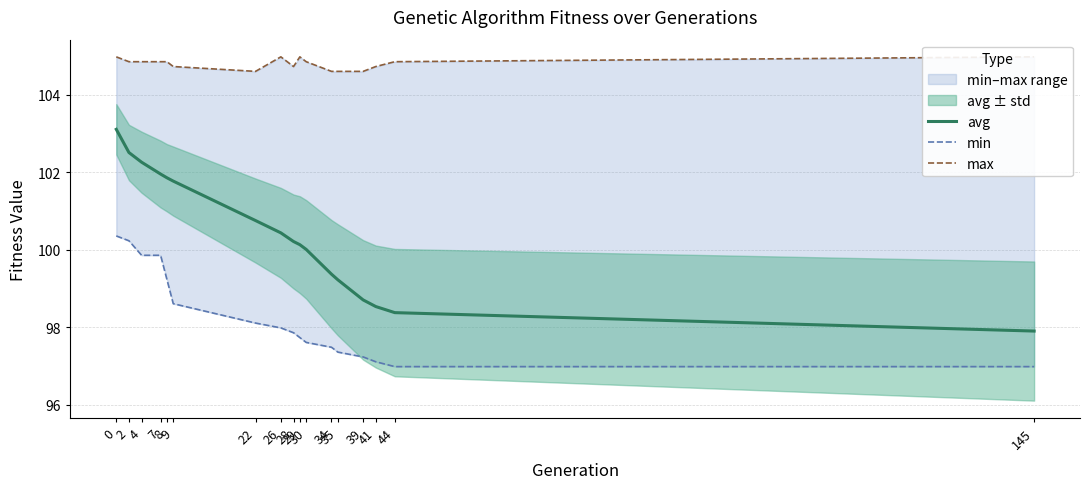

What is the spread (max minus min) of values at 35?

7.3